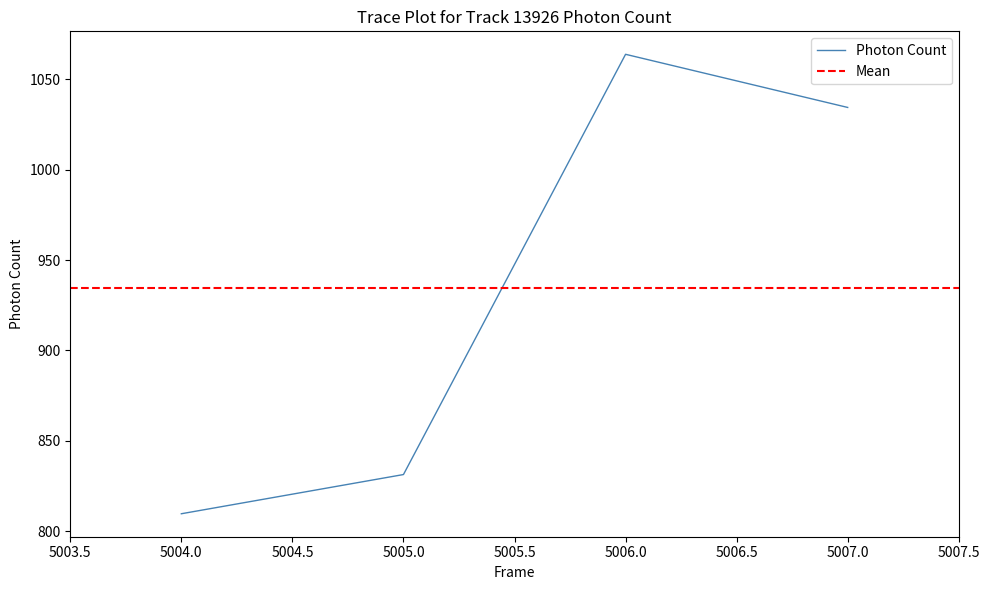

How many values are below 1034?

2